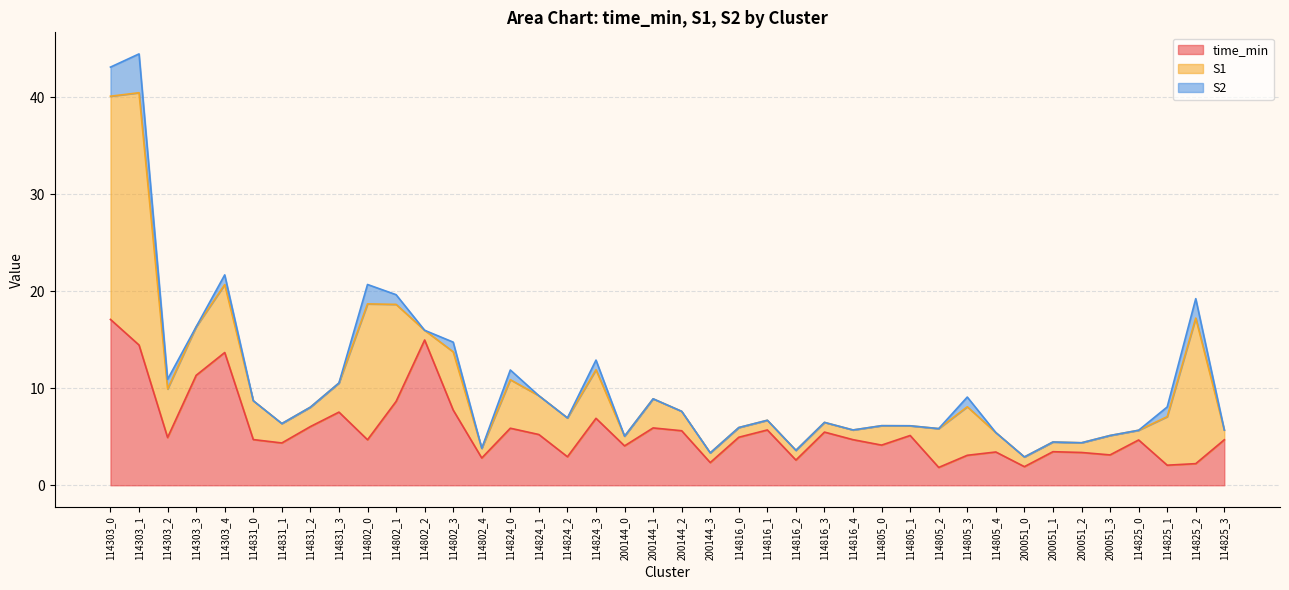

Where is the first local minimum for S2?

114303_3